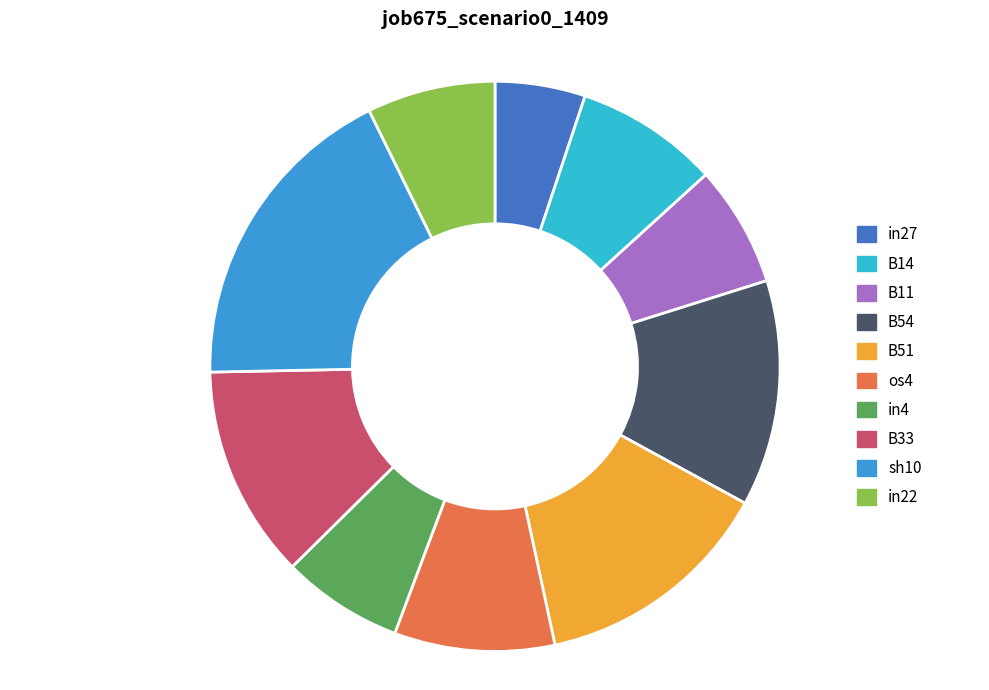

Rank the categories by value from lowest to highest.

in27, B11, in4, in22, B14, os4, B33, B54, B51, sh10